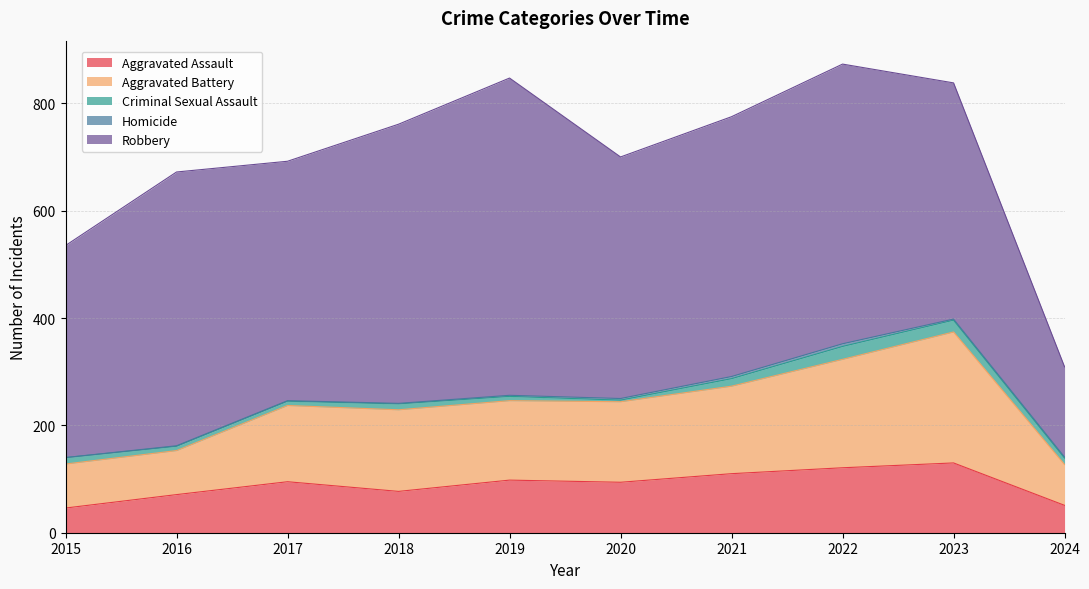

At which category does Aggravated Battery reach its first local valley?

2019